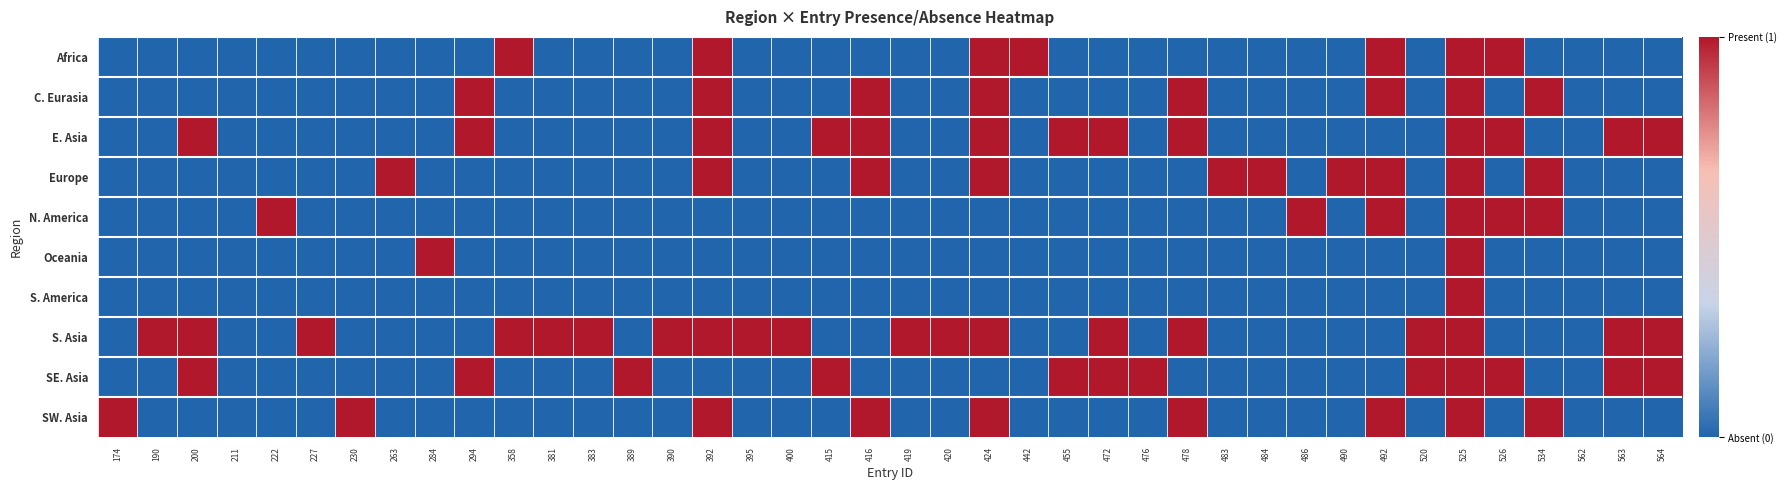

Reading left to right, list all the values displayed in this chart.

Africa: 174=0	190=0	200=0	211=0	222=0	227=0	230=0	263=0	284=0	294=0	358=1	381=0	383=0	389=0	390=0	392=1	395=0	400=0	415=0	416=0	419=0	420=0	424=1	442=1	455=0	472=0	476=0	478=0	483=0	484=0	486=0	490=0	492=1	520=0	525=1	526=1	534=0	562=0	563=0	564=0
C. Eurasia: 174=0	190=0	200=0	211=0	222=0	227=0	230=0	263=0	284=0	294=1	358=0	381=0	383=0	389=0	390=0	392=1	395=0	400=0	415=0	416=1	419=0	420=0	424=1	442=0	455=0	472=0	476=0	478=1	483=0	484=0	486=0	490=0	492=1	520=0	525=1	526=0	534=1	562=0	563=0	564=0
E. Asia: 174=0	190=0	200=1	211=0	222=0	227=0	230=0	263=0	284=0	294=1	358=0	381=0	383=0	389=0	390=0	392=1	395=0	400=0	415=1	416=1	419=0	420=0	424=1	442=0	455=1	472=1	476=0	478=1	483=0	484=0	486=0	490=0	492=0	520=0	525=1	526=1	534=0	562=0	563=1	564=1
Europe: 174=0	190=0	200=0	211=0	222=0	227=0	230=0	263=1	284=0	294=0	358=0	381=0	383=0	389=0	390=0	392=1	395=0	400=0	415=0	416=1	419=0	420=0	424=1	442=0	455=0	472=0	476=0	478=0	483=1	484=1	486=0	490=1	492=1	520=0	525=1	526=0	534=1	562=0	563=0	564=0
N. America: 174=0	190=0	200=0	211=0	222=1	227=0	230=0	263=0	284=0	294=0	358=0	381=0	383=0	389=0	390=0	392=0	395=0	400=0	415=0	416=0	419=0	420=0	424=0	442=0	455=0	472=0	476=0	478=0	483=0	484=0	486=1	490=0	492=1	520=0	525=1	526=1	534=1	562=0	563=0	564=0
Oceania: 174=0	190=0	200=0	211=0	222=0	227=0	230=0	263=0	284=1	294=0	358=0	381=0	383=0	389=0	390=0	392=0	395=0	400=0	415=0	416=0	419=0	420=0	424=0	442=0	455=0	472=0	476=0	478=0	483=0	484=0	486=0	490=0	492=0	520=0	525=1	526=0	534=0	562=0	563=0	564=0
S. America: 174=0	190=0	200=0	211=0	222=0	227=0	230=0	263=0	284=0	294=0	358=0	381=0	383=0	389=0	390=0	392=0	395=0	400=0	415=0	416=0	419=0	420=0	424=0	442=0	455=0	472=0	476=0	478=0	483=0	484=0	486=0	490=0	492=0	520=0	525=1	526=0	534=0	562=0	563=0	564=0
S. Asia: 174=0	190=1	200=1	211=0	222=0	227=1	230=0	263=0	284=0	294=0	358=1	381=1	383=1	389=0	390=1	392=1	395=1	400=1	415=0	416=0	419=1	420=1	424=1	442=0	455=0	472=1	476=0	478=1	483=0	484=0	486=0	490=0	492=0	520=1	525=1	526=0	534=0	562=0	563=1	564=1
SE. Asia: 174=0	190=0	200=1	211=0	222=0	227=0	230=0	263=0	284=0	294=1	358=0	381=0	383=0	389=1	390=0	392=0	395=0	400=0	415=1	416=0	419=0	420=0	424=0	442=0	455=1	472=1	476=1	478=0	483=0	484=0	486=0	490=0	492=0	520=1	525=1	526=1	534=0	562=0	563=1	564=1
SW. Asia: 174=1	190=0	200=0	211=0	222=0	227=0	230=1	263=0	284=0	294=0	358=0	381=0	383=0	389=0	390=0	392=1	395=0	400=0	415=0	416=1	419=0	420=0	424=1	442=0	455=0	472=0	476=0	478=1	483=0	484=0	486=0	490=0	492=1	520=0	525=1	526=0	534=1	562=0	563=0	564=0